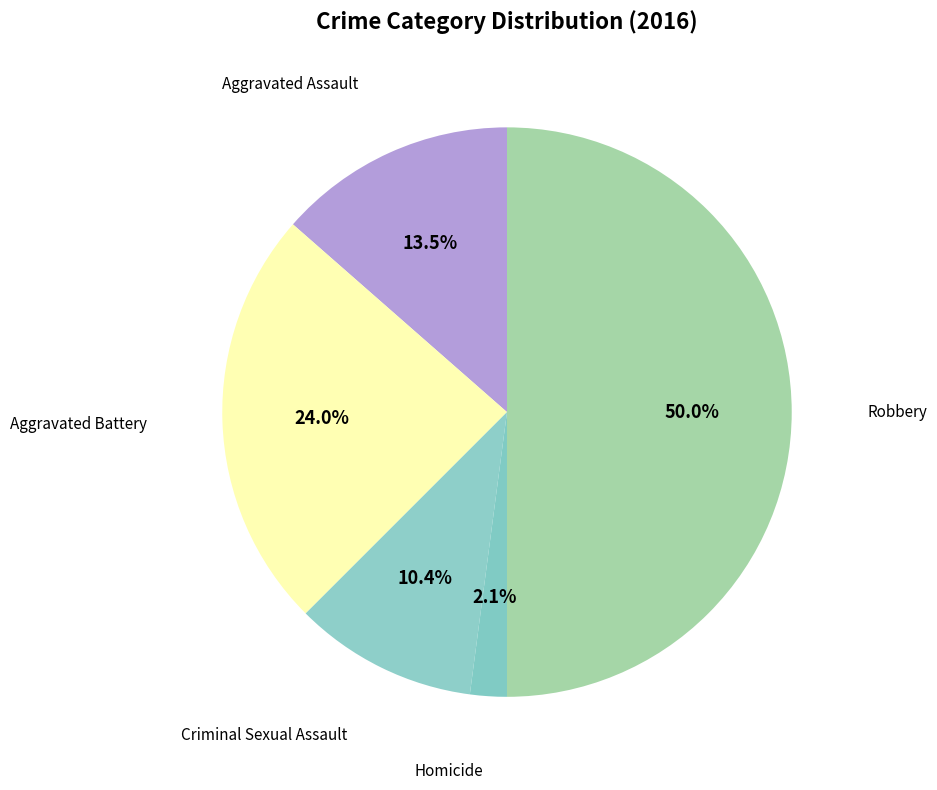

How many slices are in this pie chart?

5